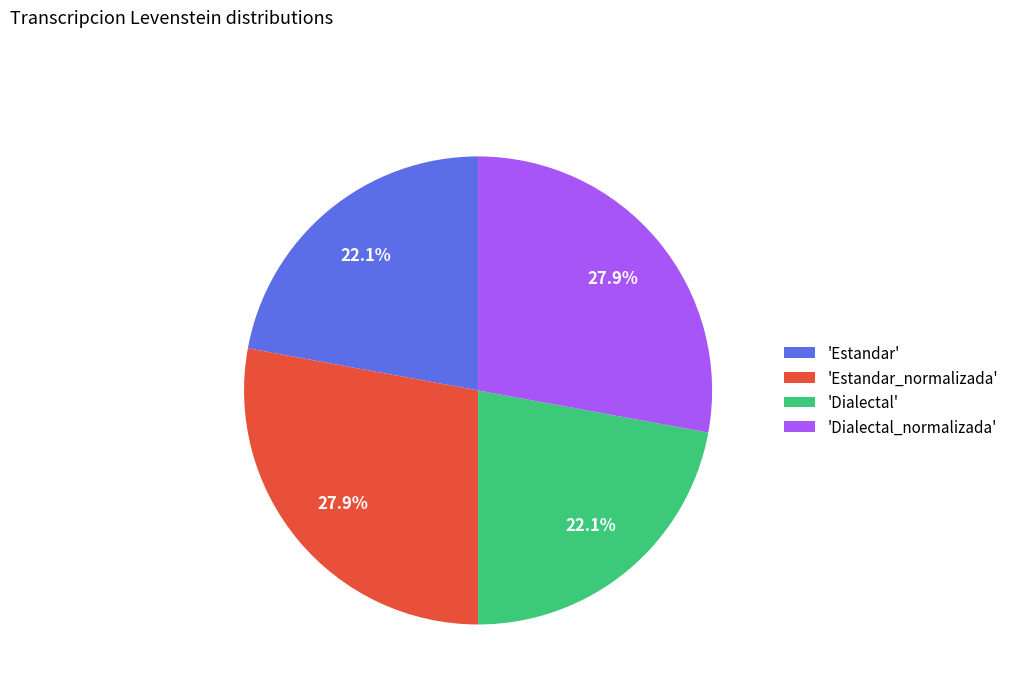

To the nearest percent, what is the average slice percentage?

25%